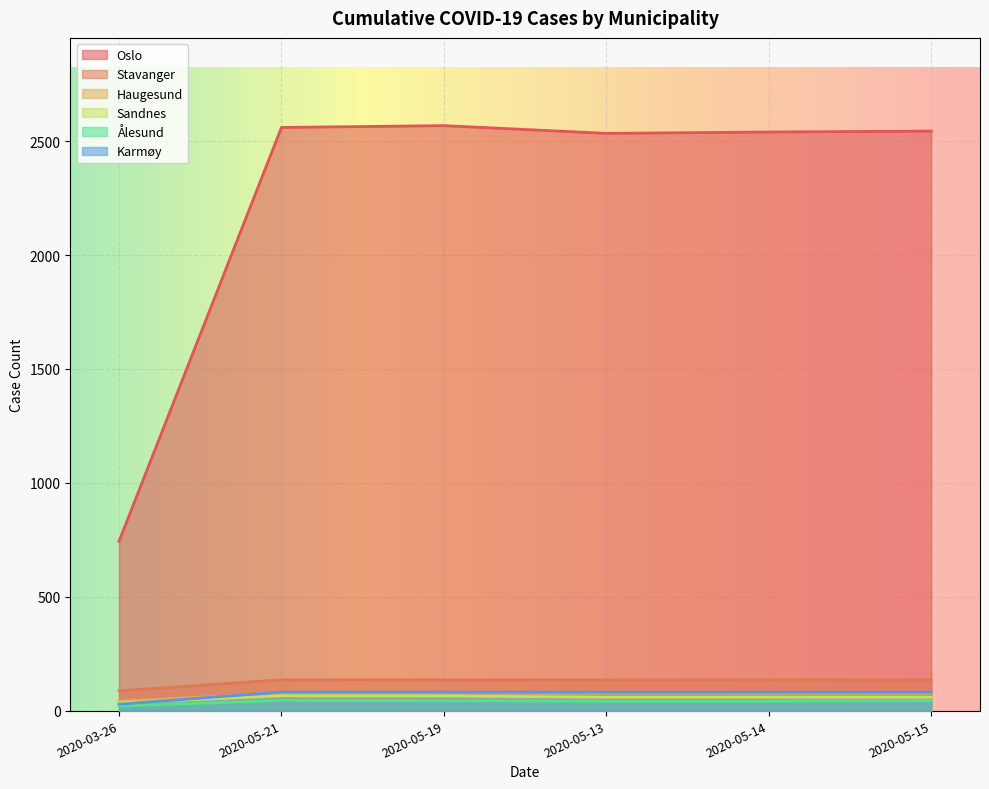

What is the spread (max minus min) of values at 2020-05-15?

2500